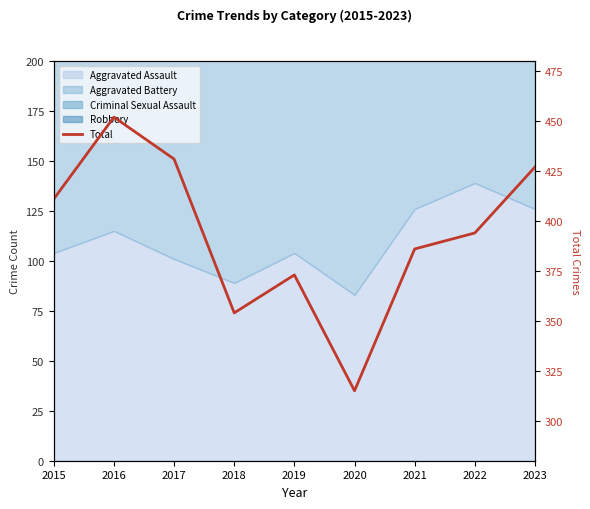

How many values are below 394?

4